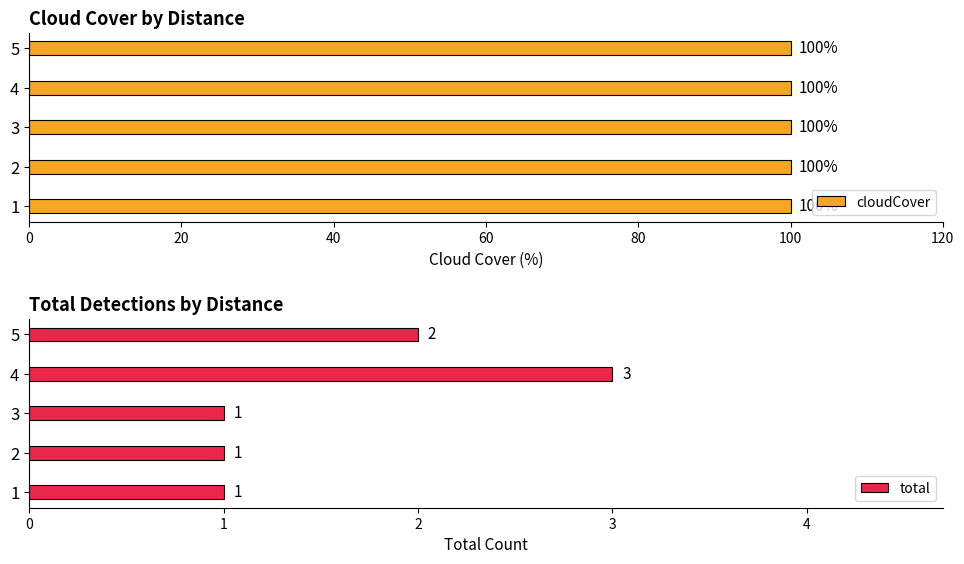

What is the highest value of the total series?

3